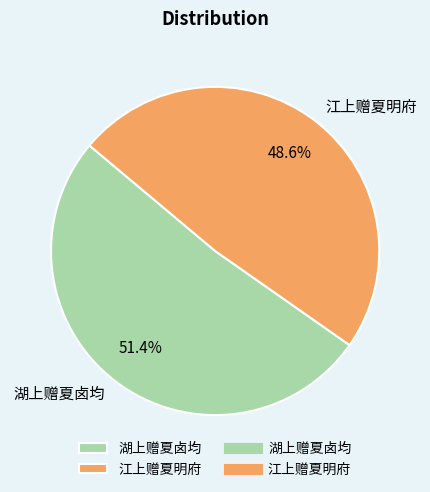

Which has a higher value, 江上赠夏明府 or 湖上赠夏卤均?

湖上赠夏卤均